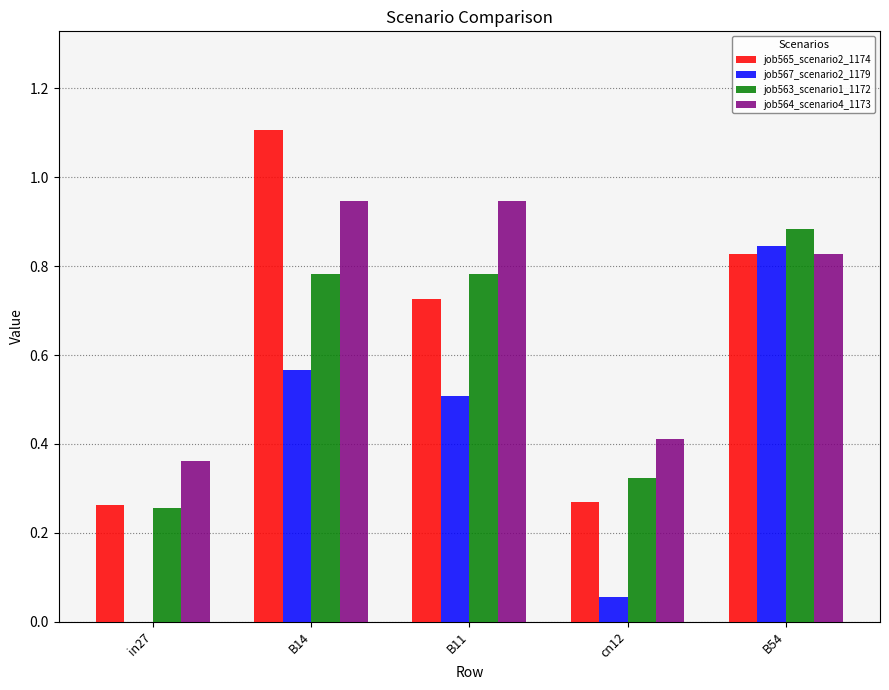

What is the sum of the job564_scenario4_1173 values at cn12 and B54?

1.2